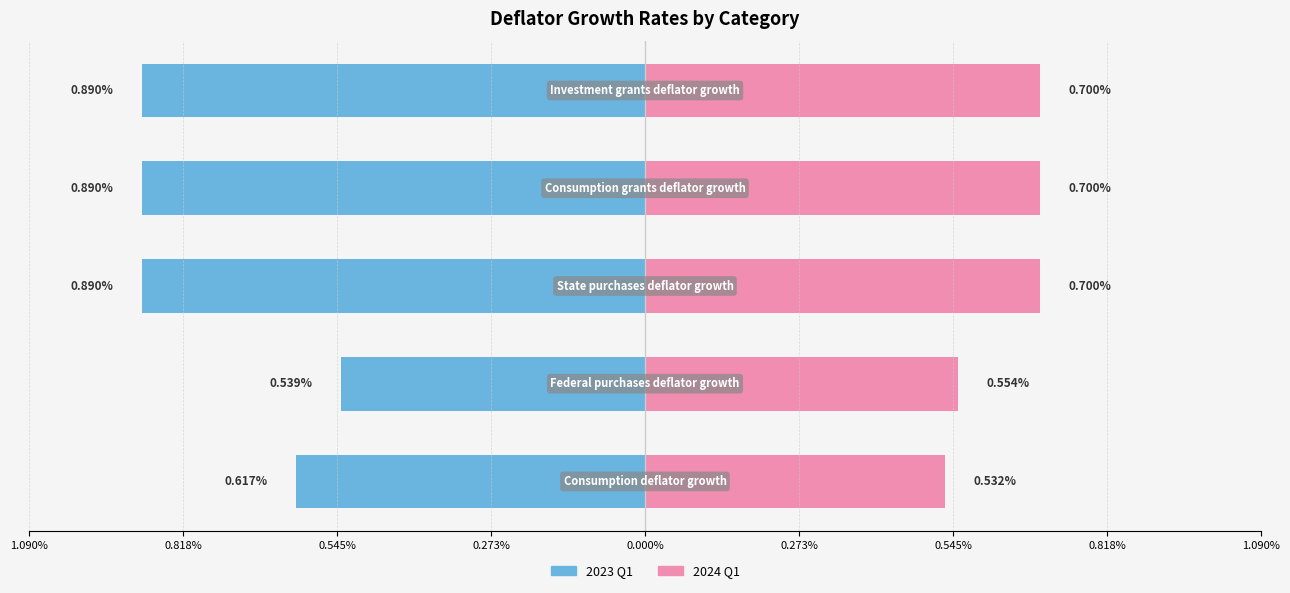

Reading left to right, list all the values displayed in this chart.

2023 Q1: 1.090%=-0.6	0.818%=-0.5	0.545%=-0.9	0.273%=-0.9	0.000%=-0.9
2024 Q1: 1.090%=0.5	0.818%=0.6	0.545%=0.7	0.273%=0.7	0.000%=0.7